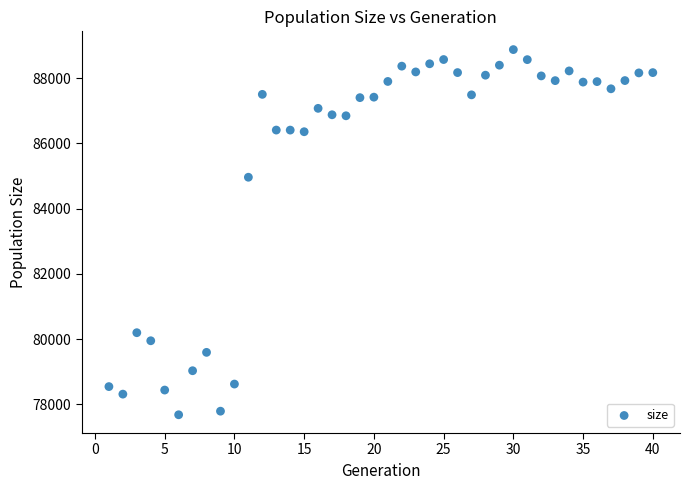

What Y value in the scatter plot is closest to 83279?

84964